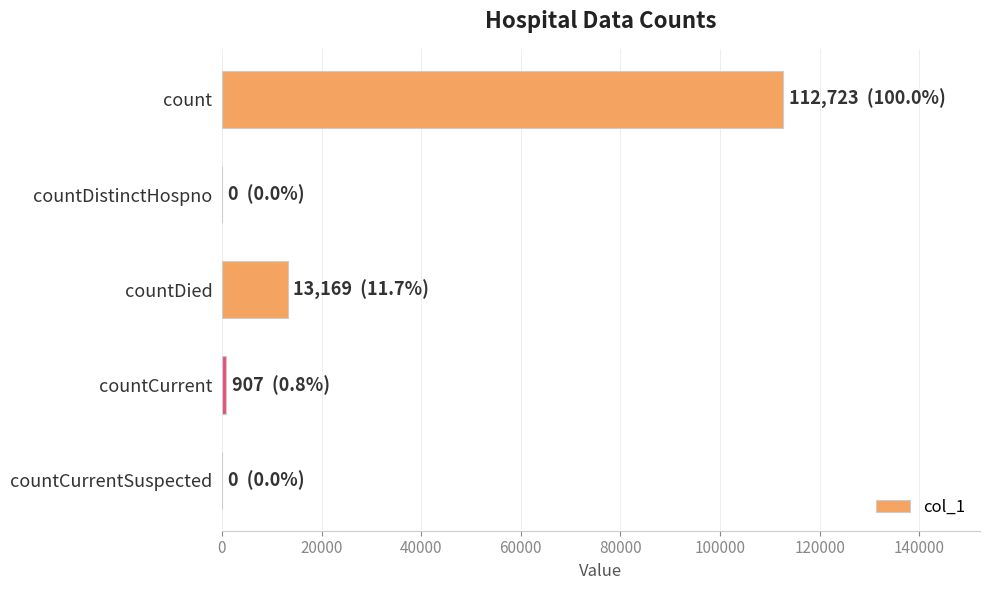

Count the number of categories in the chart.

5